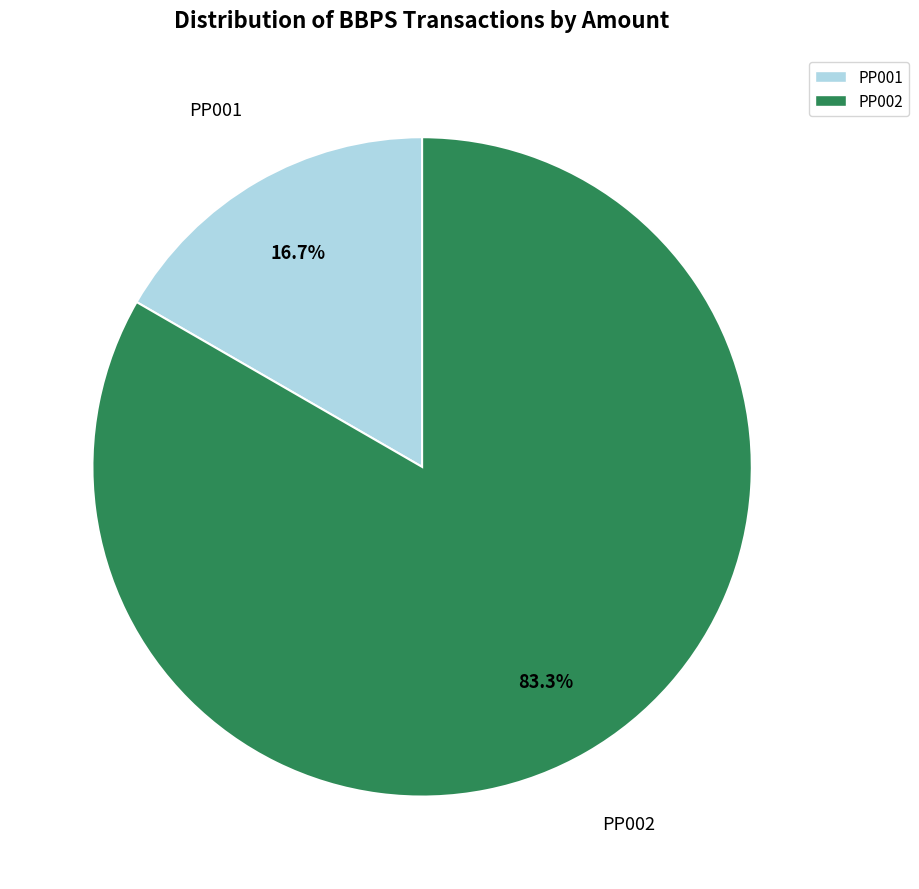

Between PP001 and PP002, which is larger?

PP002